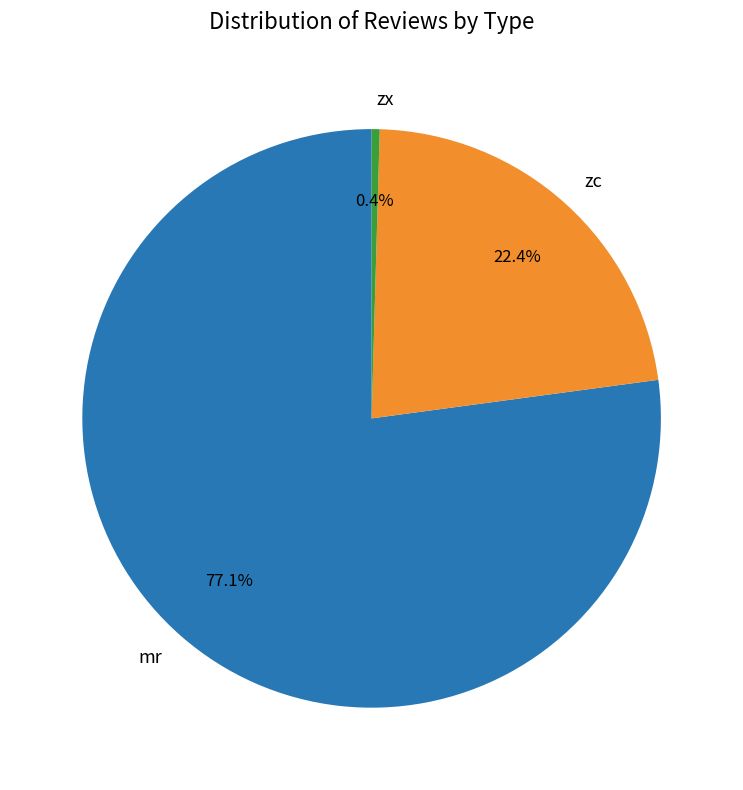

To the nearest percent, what percentage of the pie is mr?

77%